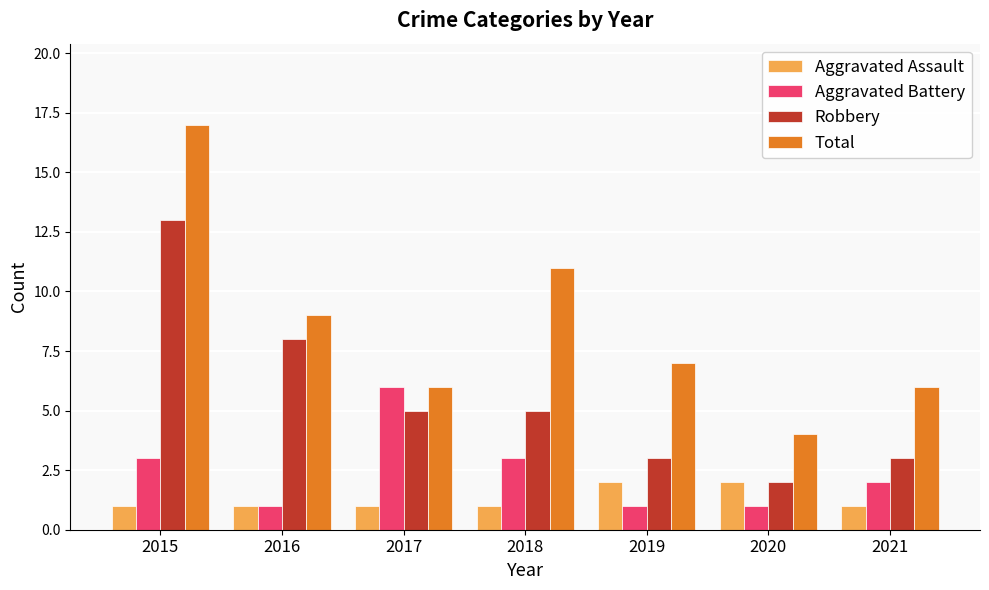

Reading left to right, what are all the values shown in this chart?

Aggravated Assault: 2015=1	2016=1	2017=1	2018=1	2019=2	2020=2	2021=1
Aggravated Battery: 2015=3	2016=1	2017=6	2018=3	2019=1	2020=1	2021=2
Robbery: 2015=13	2016=8	2017=5	2018=5	2019=3	2020=2	2021=3
Total: 2015=17	2016=9	2017=6	2018=11	2019=7	2020=4	2021=6